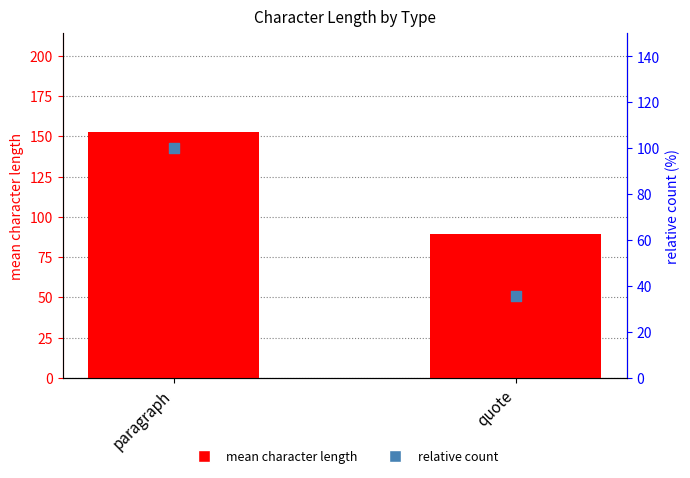

Is the value of mean character length at paragraph greater than the value of relative count at quote?

Yes